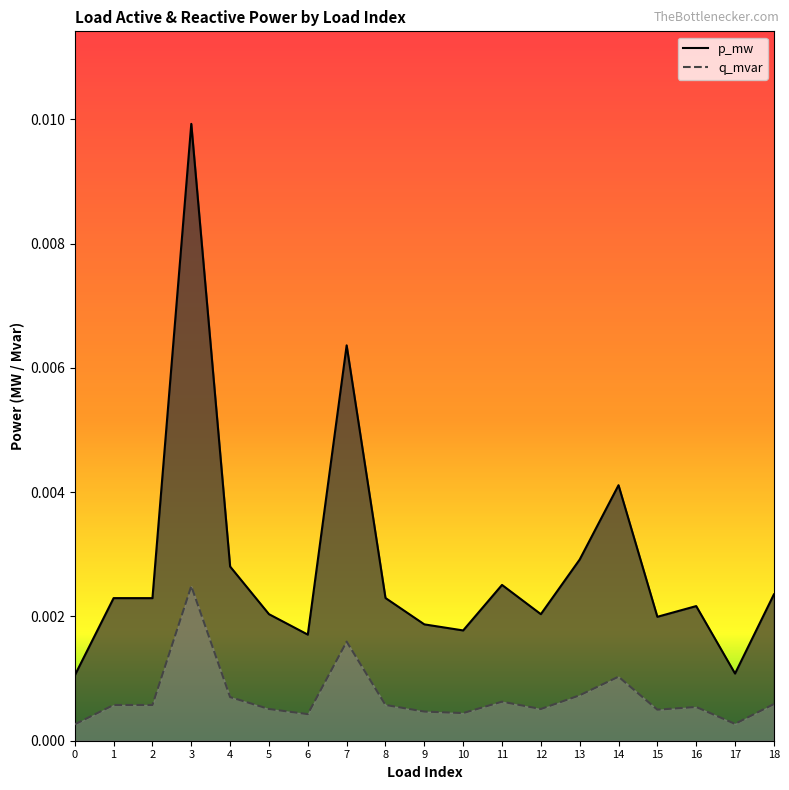

Which series has the largest range (max minus min)?

p_mw